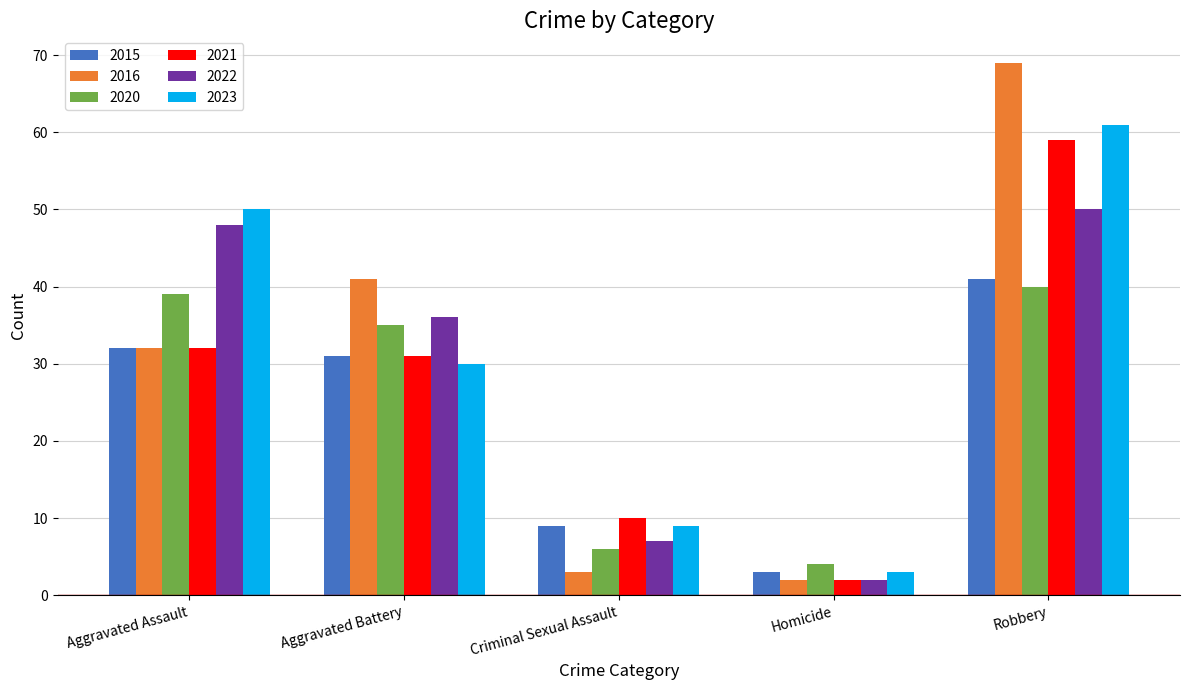

What is the label of the 2nd bar from the right?

Homicide